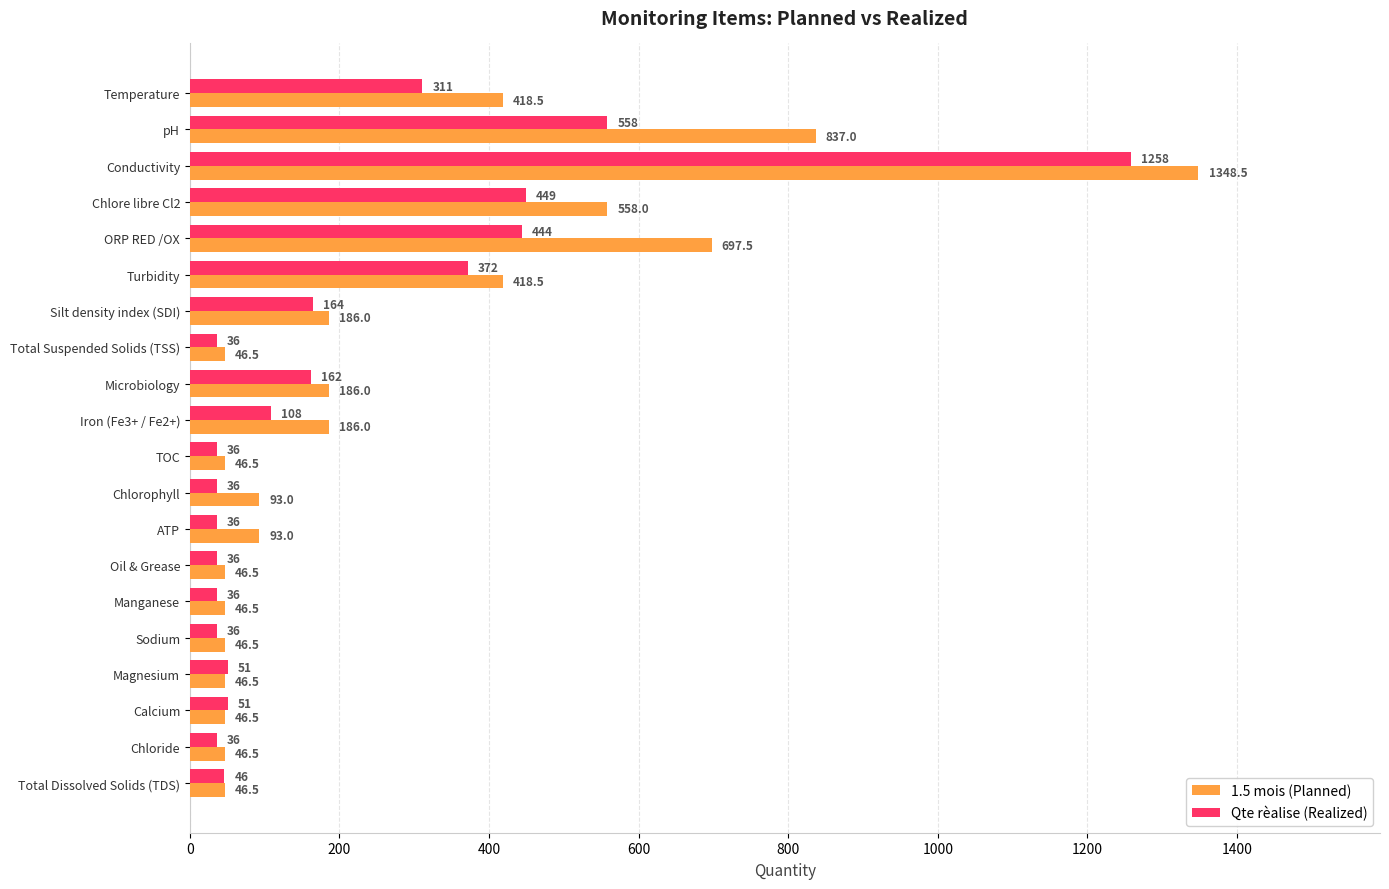

True or false: 1.5 mois (Planned) has a value of 610.9 at Turbidity.

False